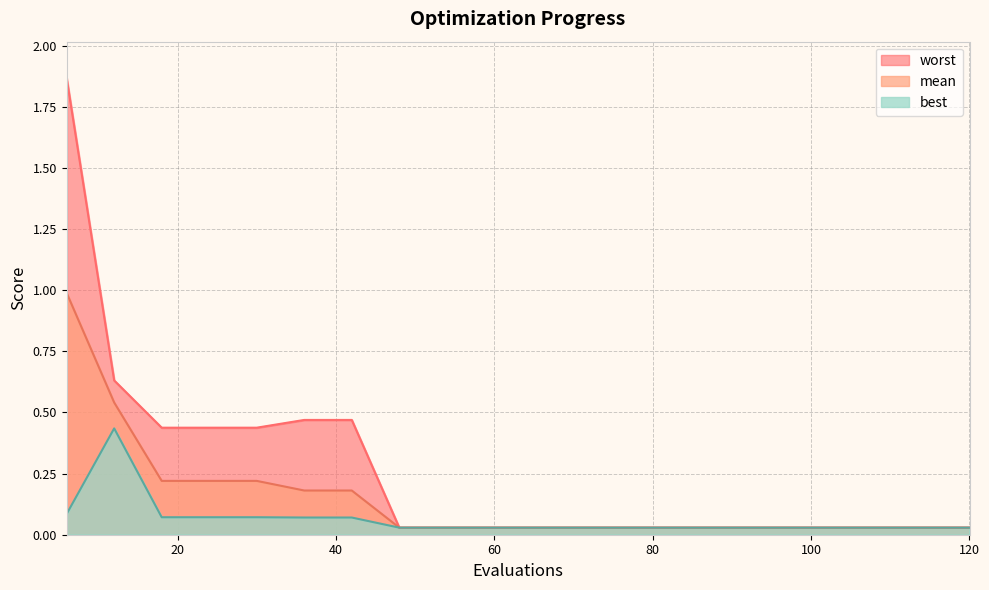

True or false: best and mean cross at least once.

False